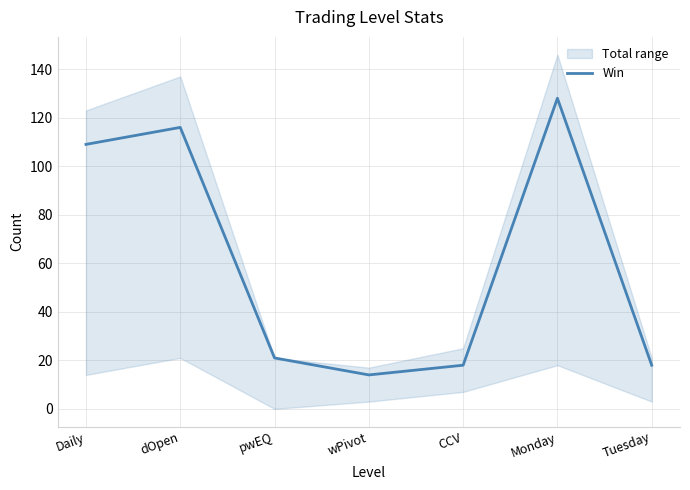

Rank the categories by value from highest to lowest.

Monday, dOpen, Daily, pwEQ, CCV, Tuesday, wPivot